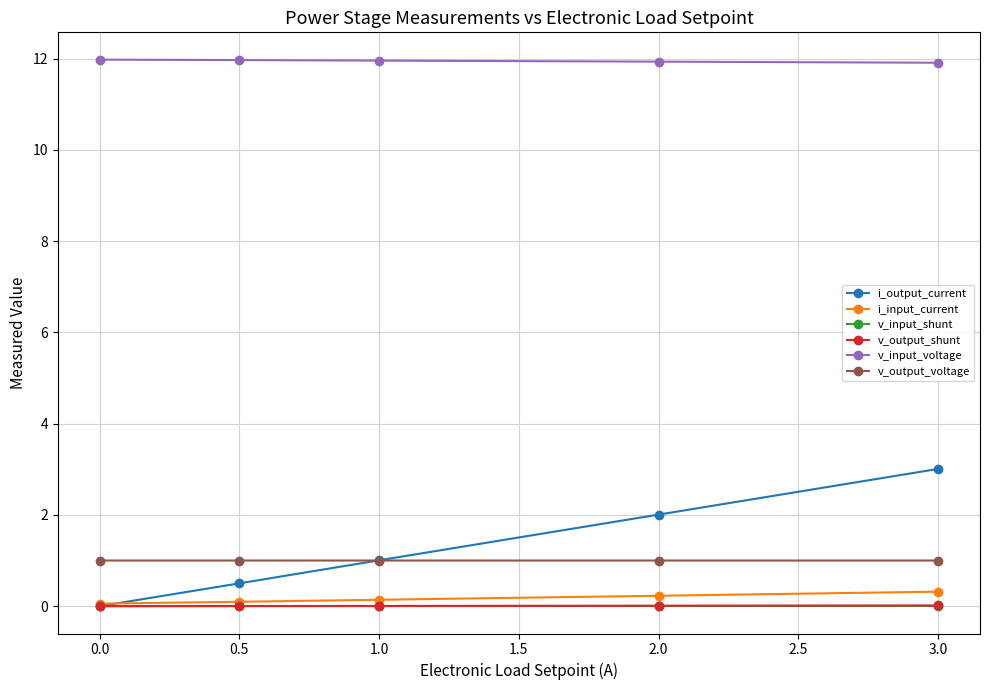

At how many categories does at least one series exceed 4?

5